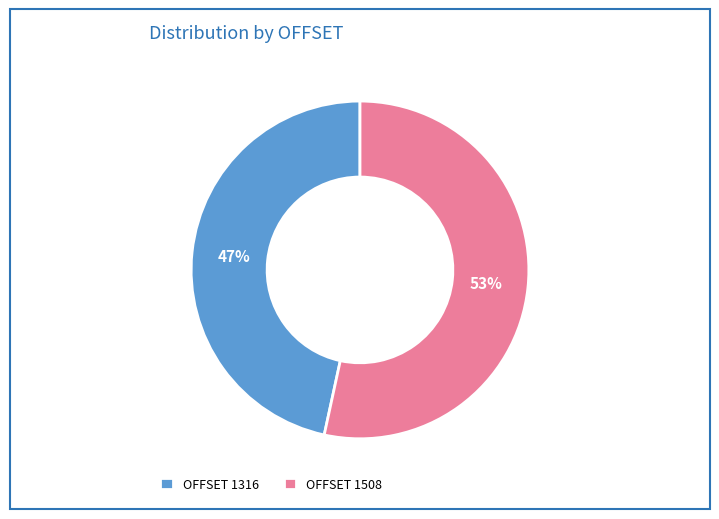

Which slice is the smallest?

OFFSET 1316